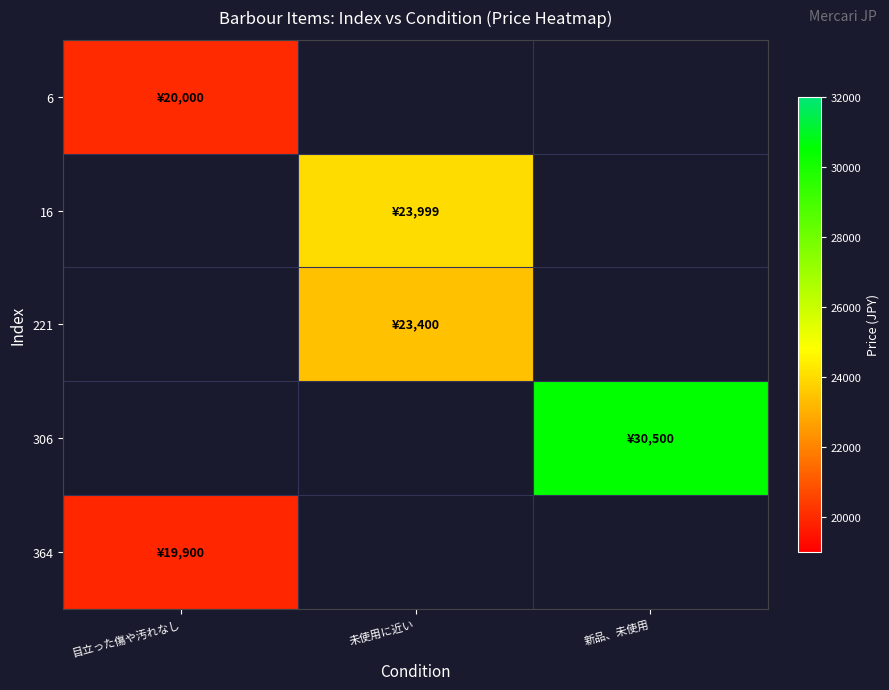

Count the number of data series in this chart.

5